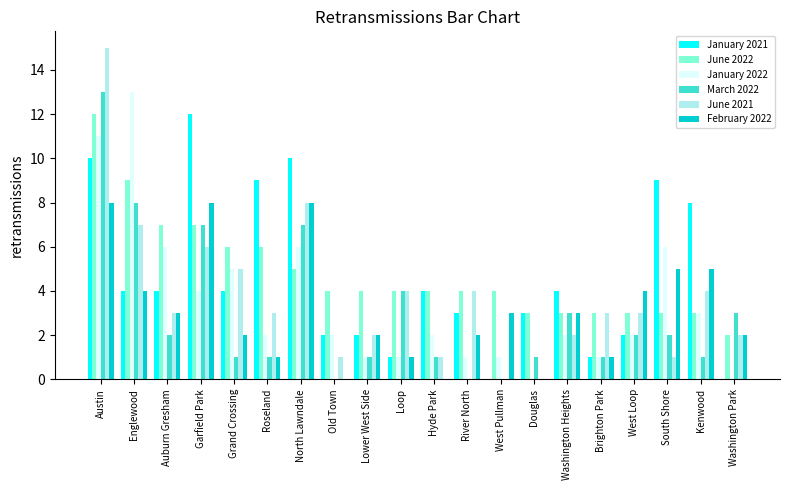

What is the sum of all February 2022 values?

62